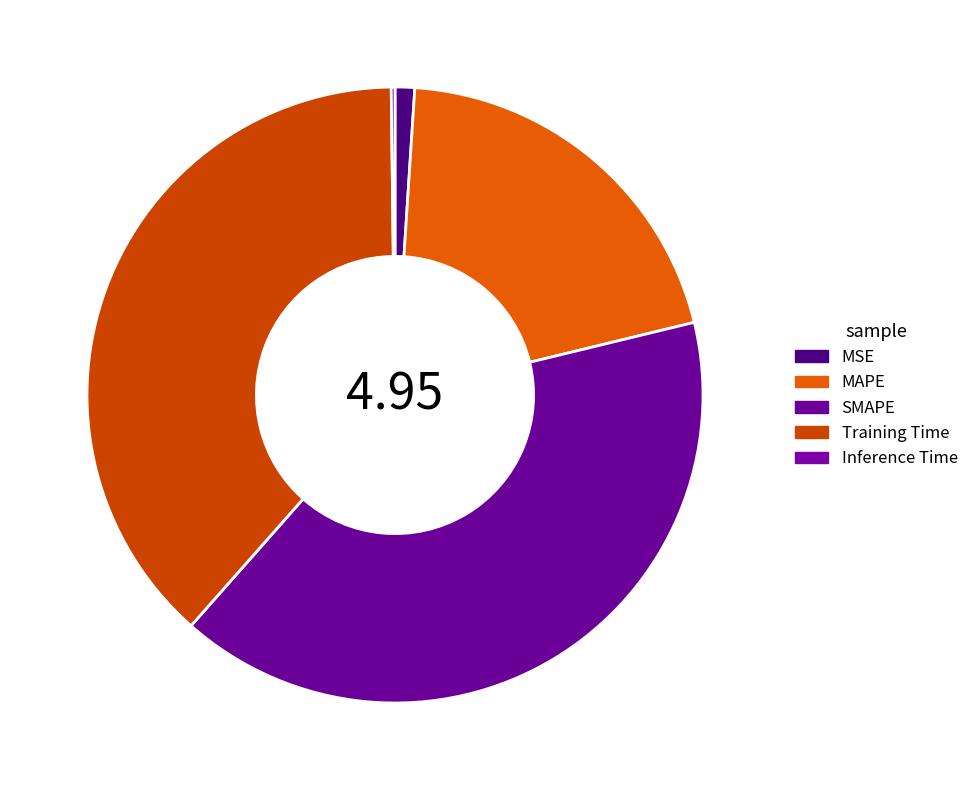

To the nearest percent, what percentage of the pie is MSE?

1%